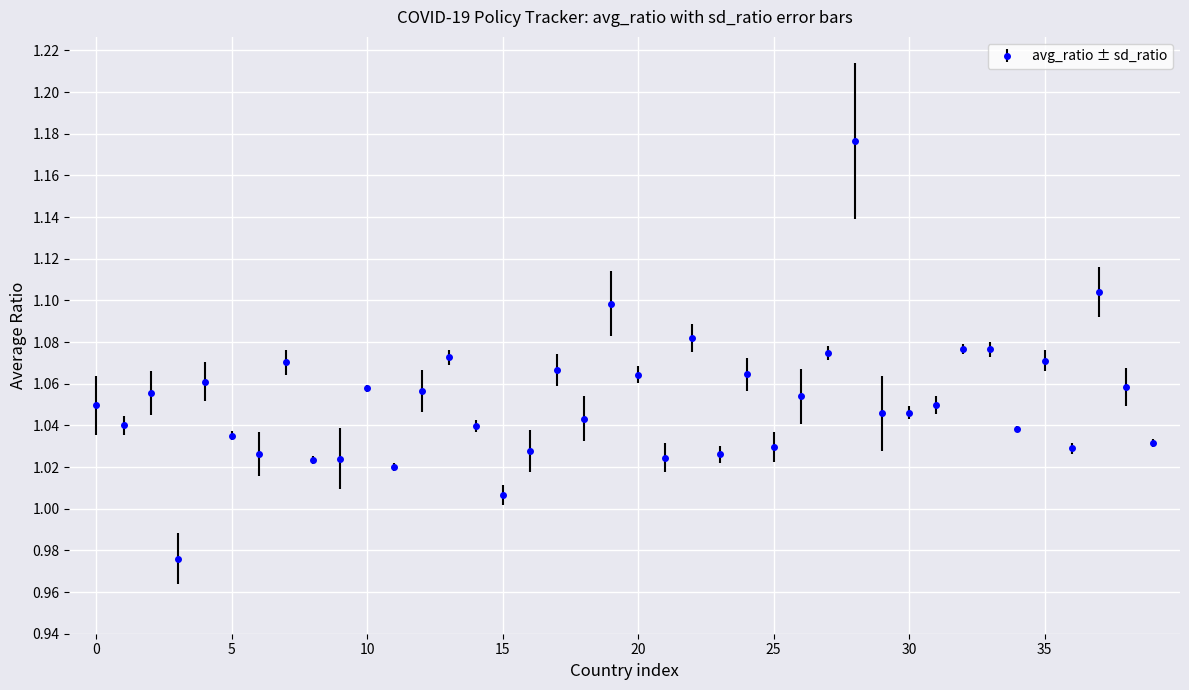

How many lines are shown in the chart?

1